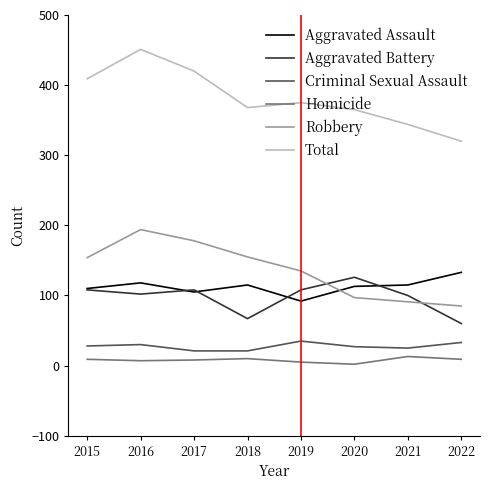

What is the total value across all series at 2018?

736